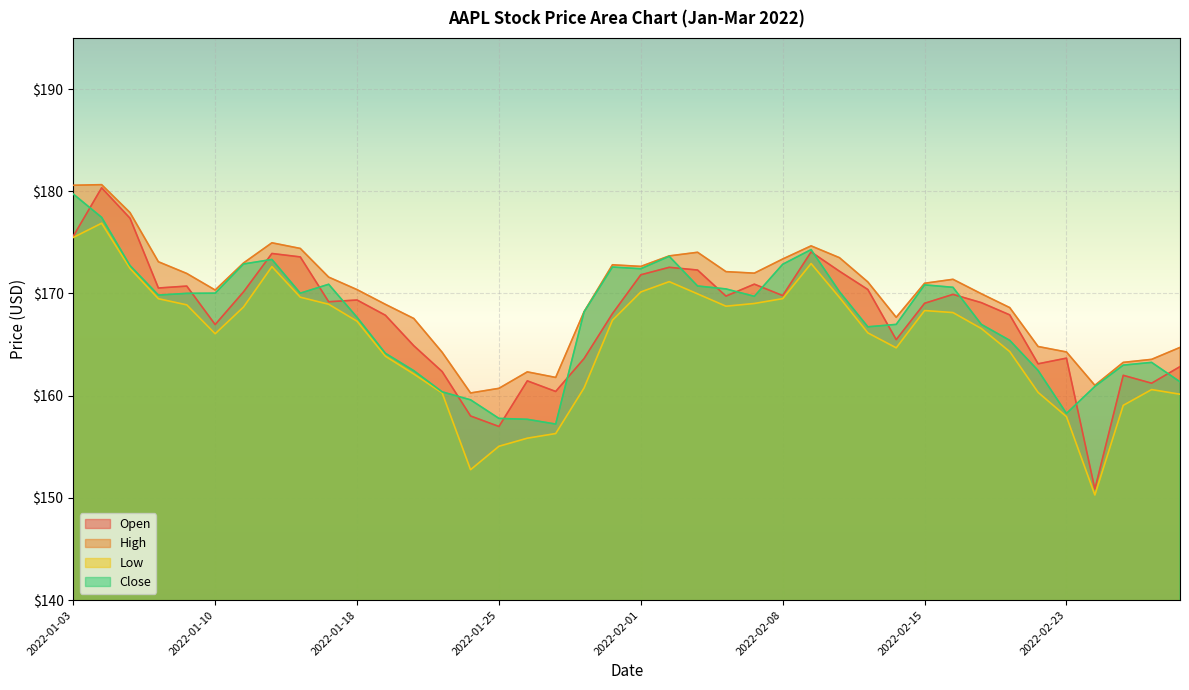

At which label does High first exceed 171?

2022-01-03